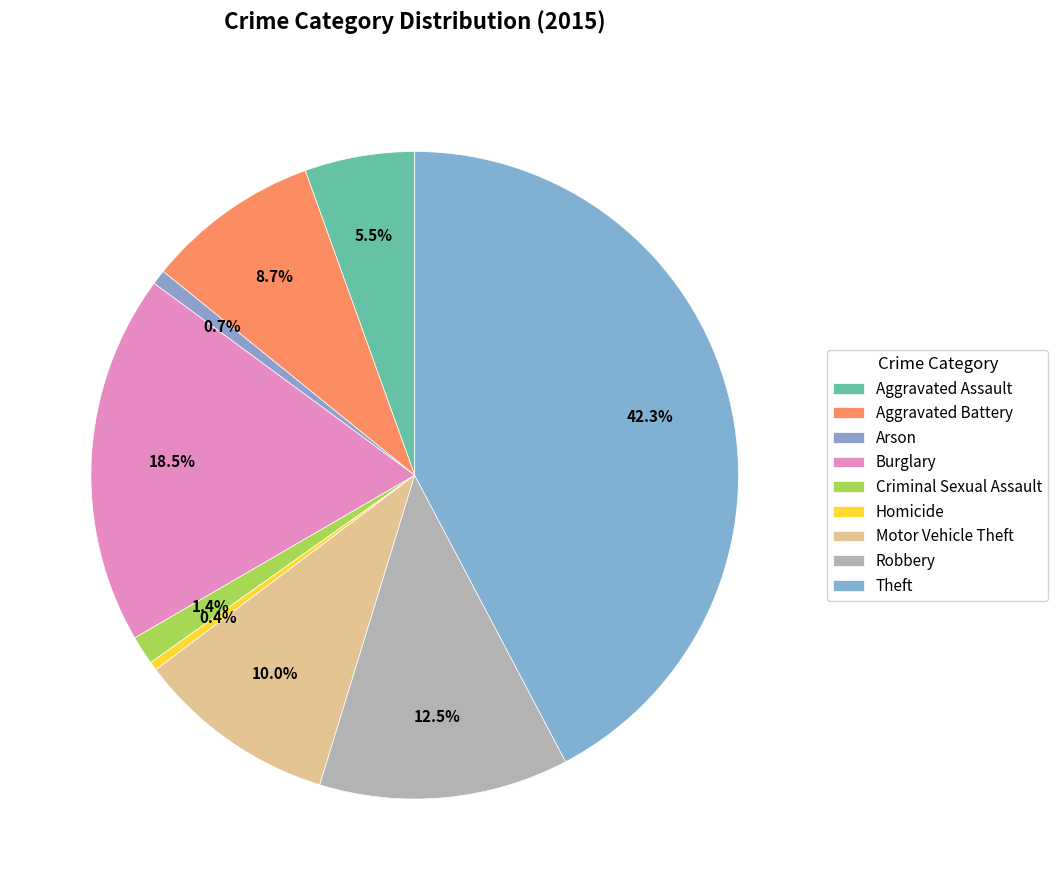

Is it true that Motor Vehicle Theft is 5% of the pie?

False